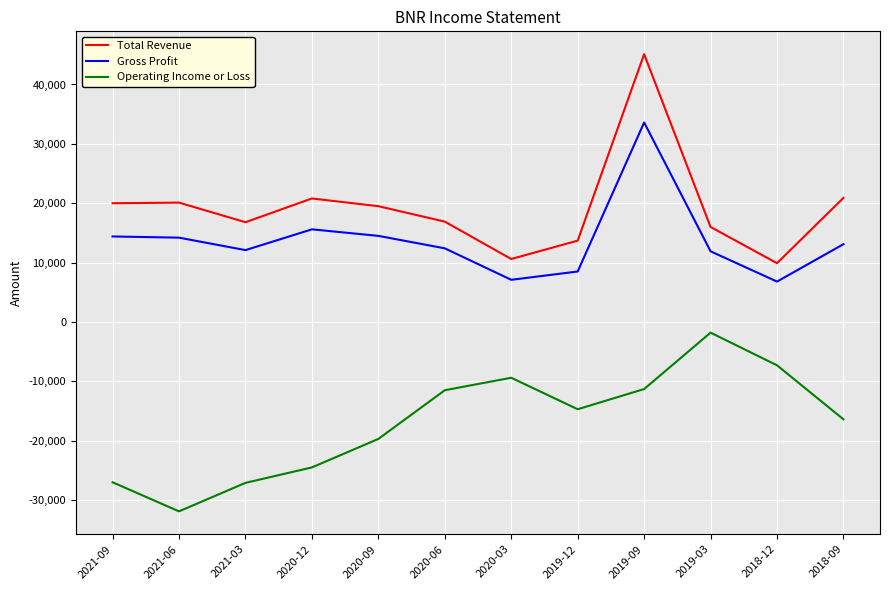

What is the difference between the highest and lowest values at 2021-06?

52000